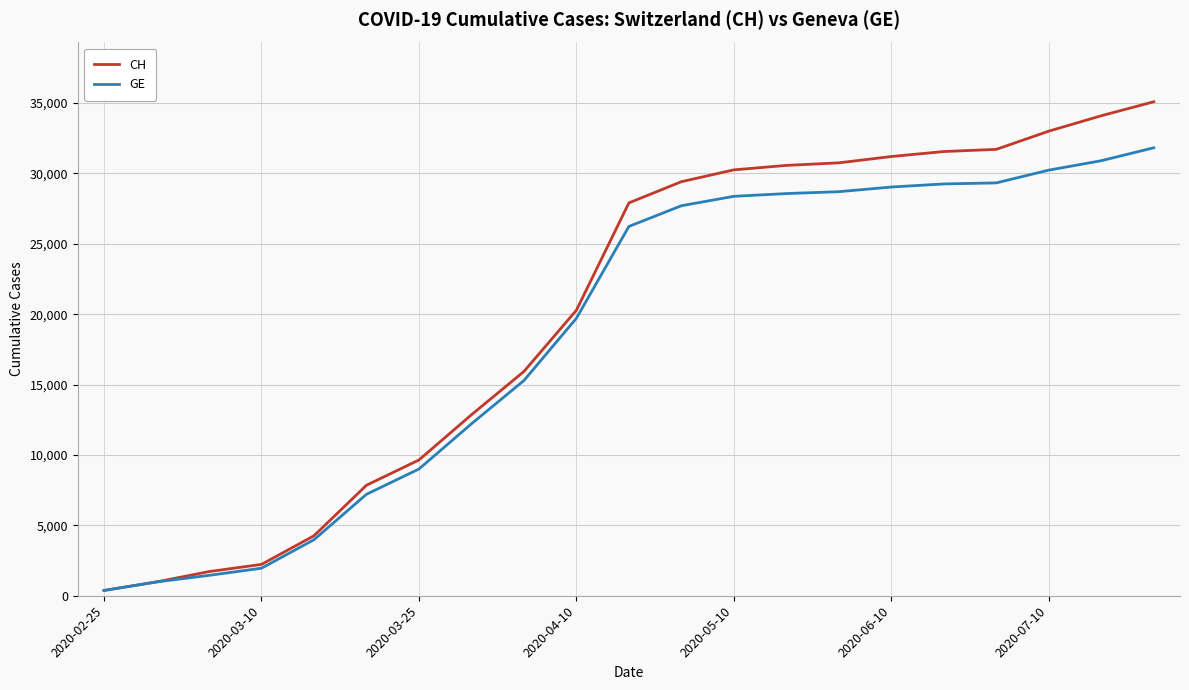

What is the maximum value for GE?

31815